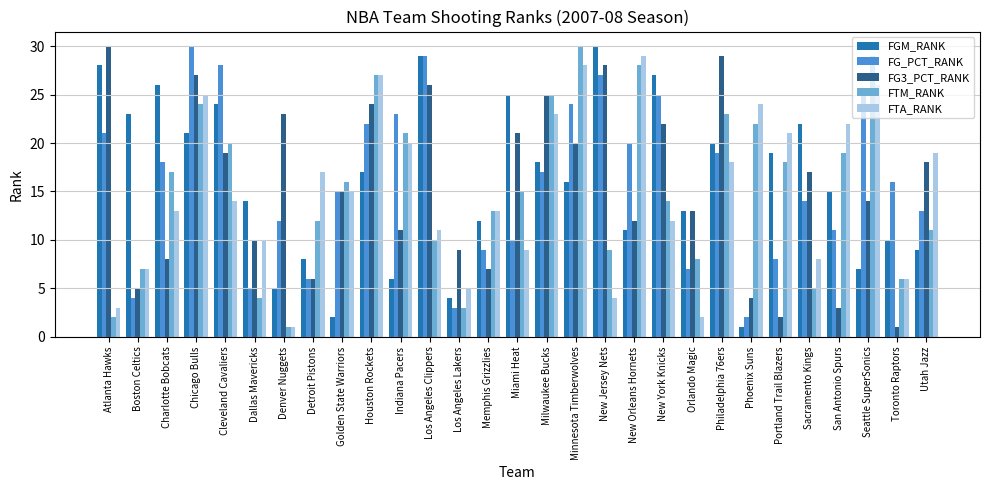

Reading left to right, extract all data points from this chart.

FGM_RANK: 28	23	26	21	24	14	5	8	2	17	6	29	4	12	25	18	16	30	11	27	13	20	1	19	22	15	7	10	9
FG_PCT_RANK: 21	4	18	30	28	5	12	6	15	22	23	29	3	9	10	17	24	27	20	25	7	19	2	8	14	11	25	16	13
FG3_PCT_RANK: 30	5	8	27	19	10	23	6	15	24	11	26	9	7	21	25	20	28	12	22	13	29	4	2	17	3	14	1	18
FTM_RANK: 2	7	17	24	20	4	1	12	16	27	21	10	3	13	15	25	30	9	28	14	8	23	22	18	5	19	29	6	11
FTA_RANK: 3	7	13	25	14	10	1	17	15	27	20	11	5	13	9	23	28	4	29	12	2	18	24	21	8	22	26	6	19